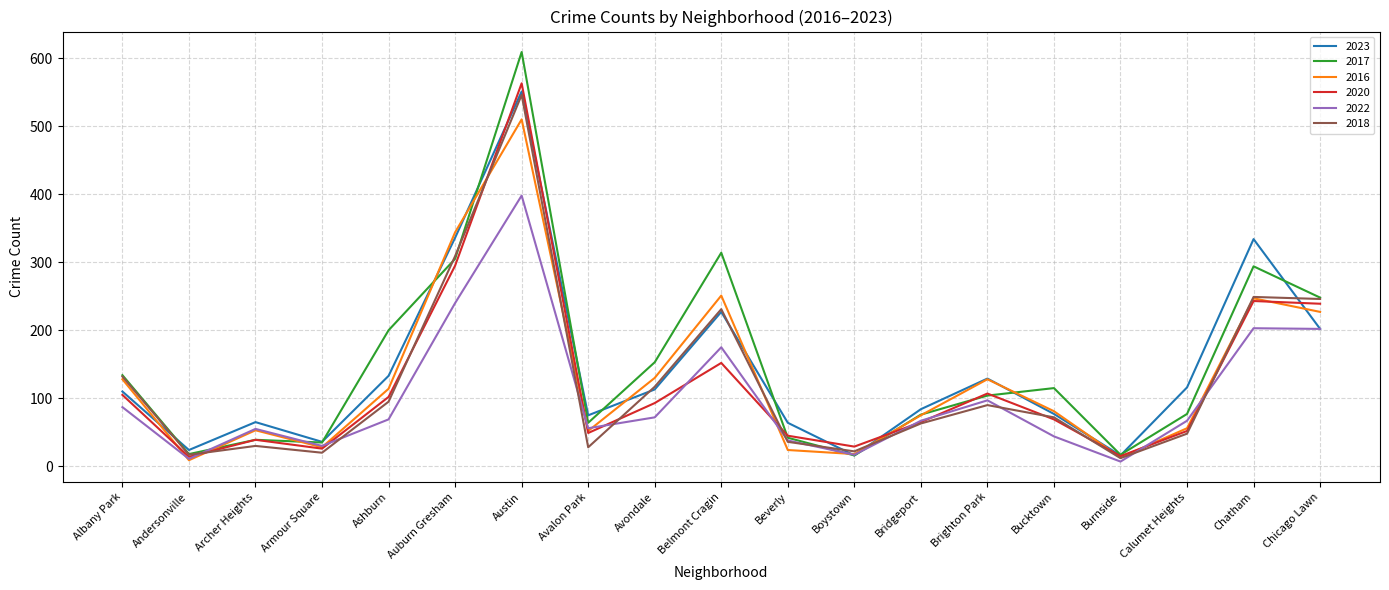

Between Beverly and Chatham, which series saw the biggest shift?

2023